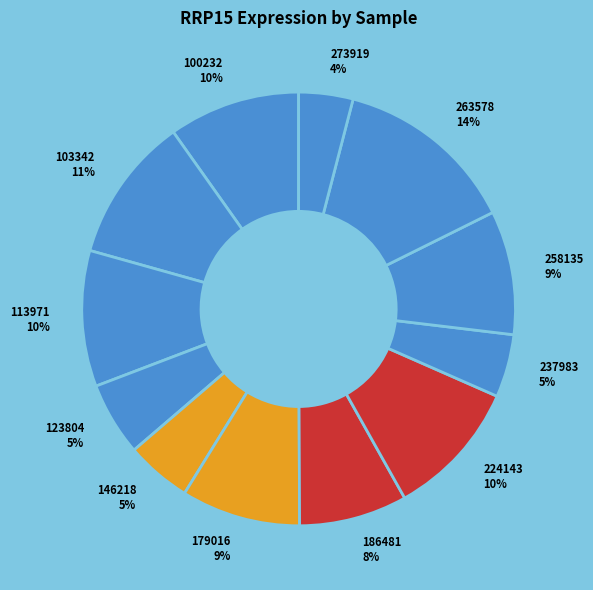

Does 237983 represent more than half of the total?

No